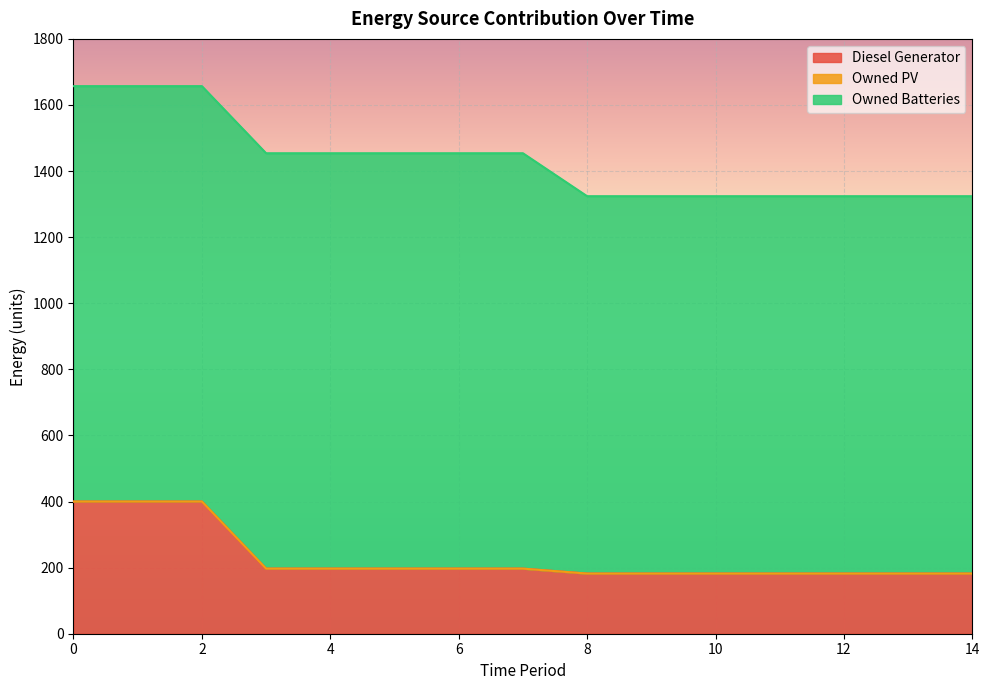

True or false: Owned Batteries and Diesel Generator intersect in this chart.

False